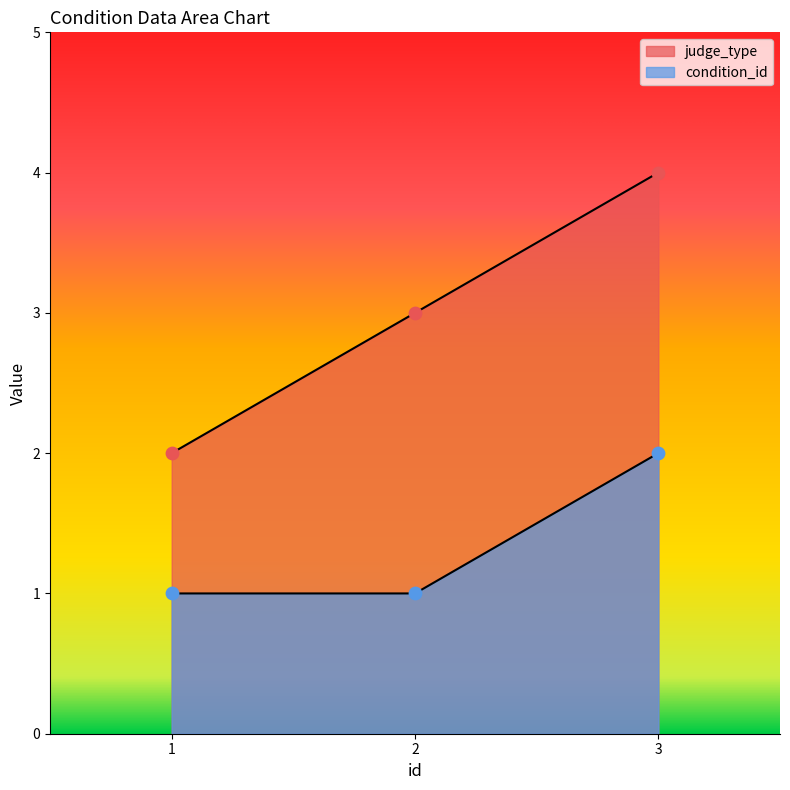

Which series contains the lowest Y value?

condition_id